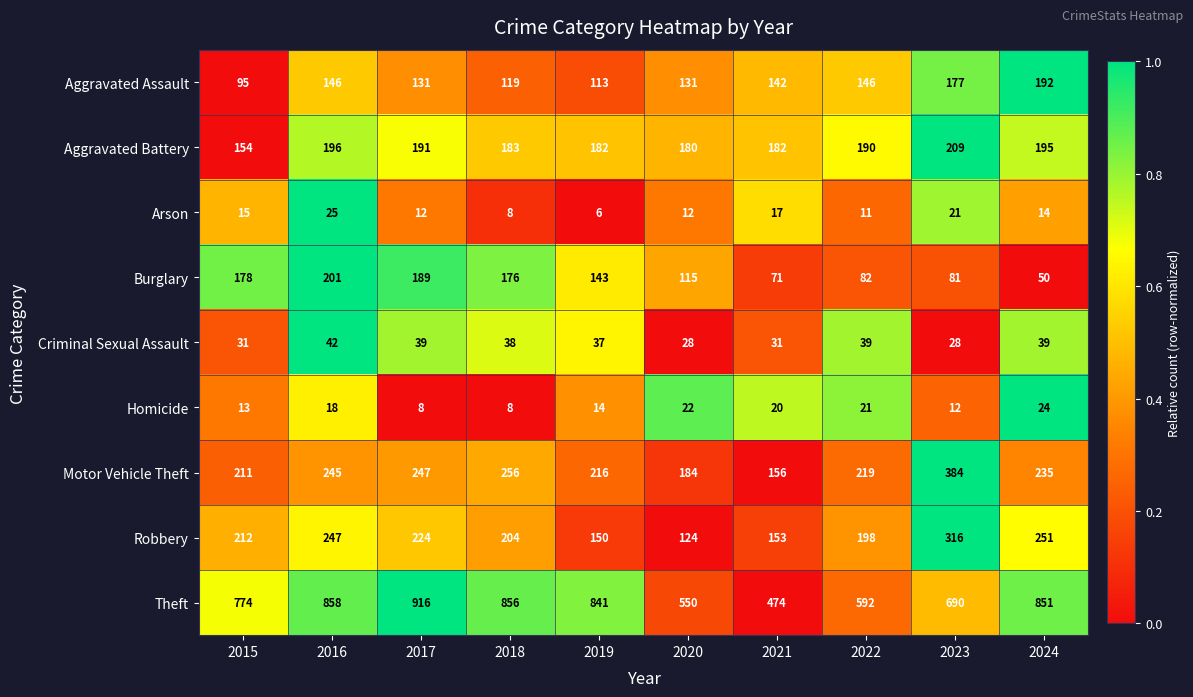

What value does the Aggravated Assault series have at 2024, to the nearest 10?

190